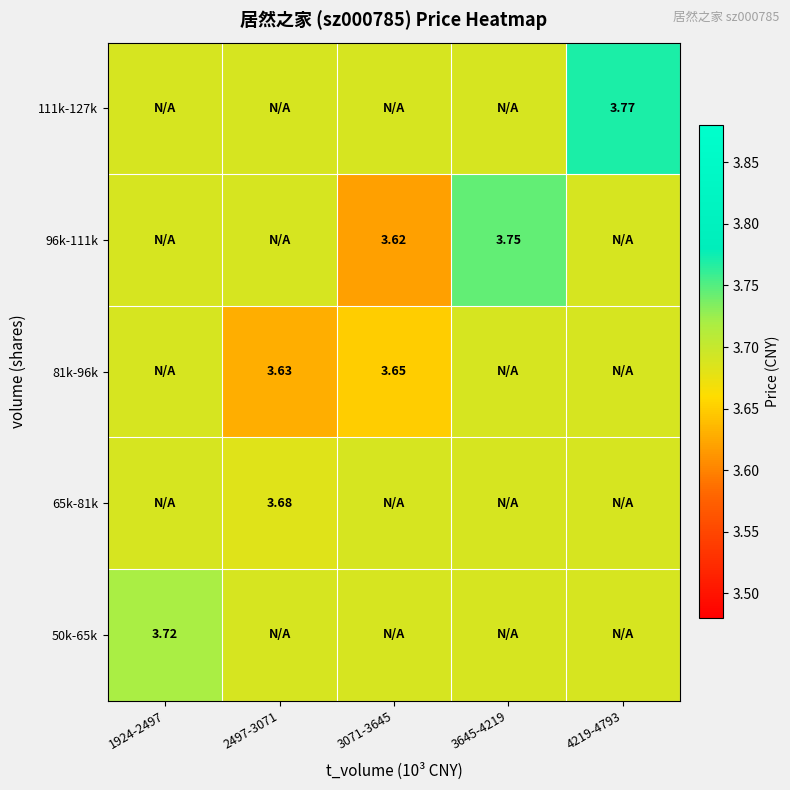

The value of 111k-127k at 2497-3071 is 5.7. True or false?

False